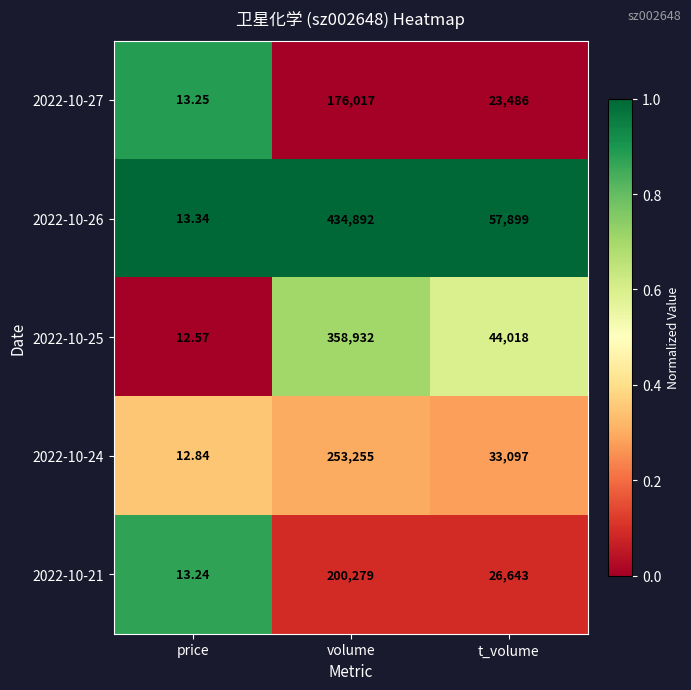

Which category has the lowest value in the 2022-10-26 series?

price